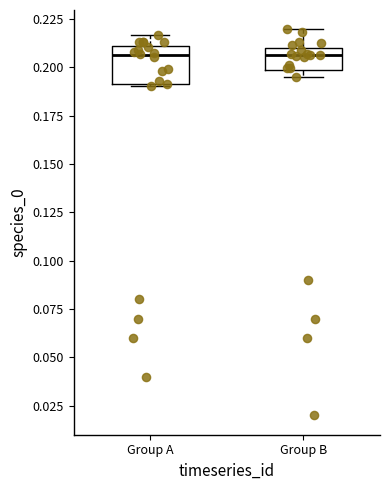

Where is the upper edge of the box for Group A on the y-axis? The values are not printed on the chart, so give them approximately, as read against the axis.

0.210